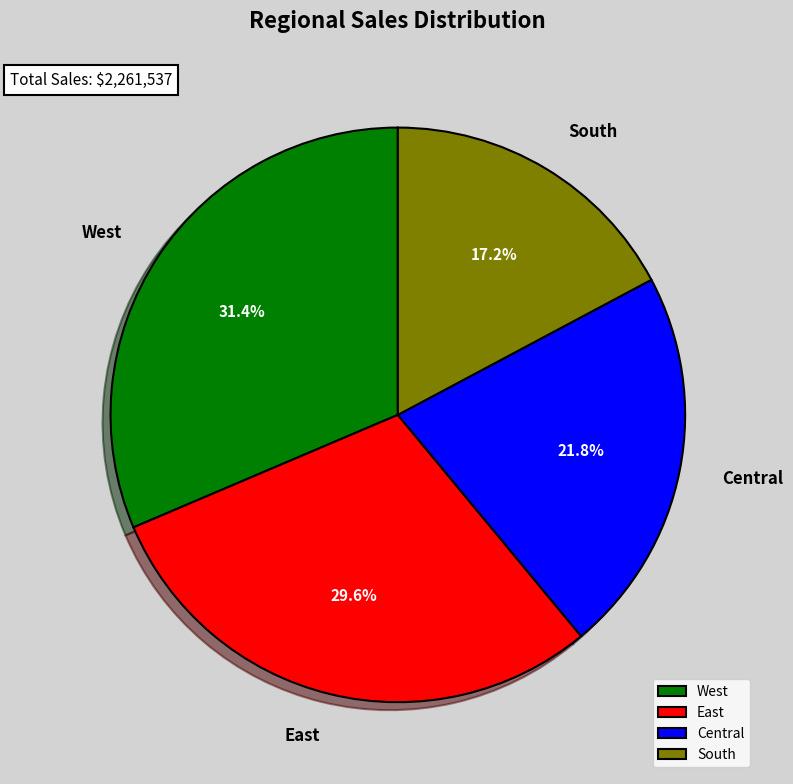

Which has a higher value, East or West?

West